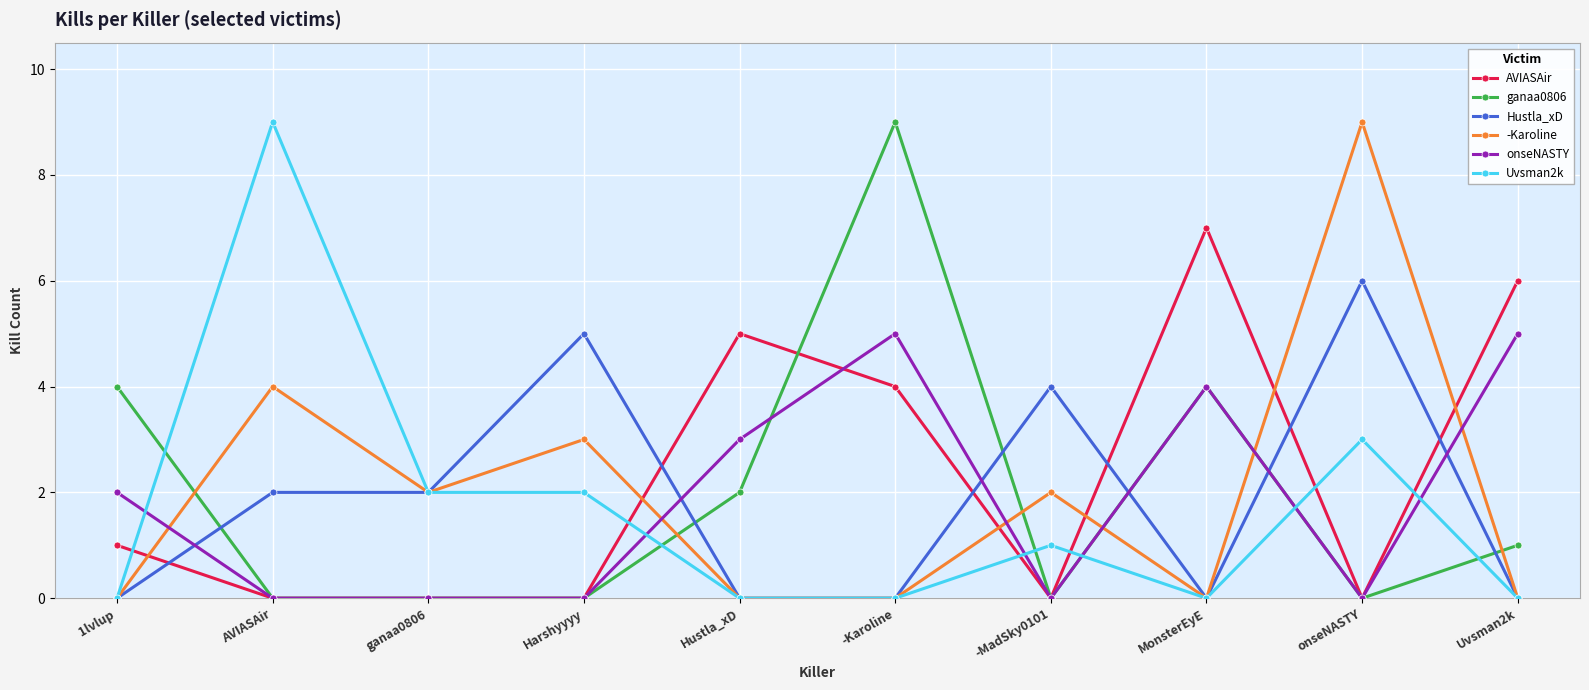

Reading left to right, transcribe all the data shown in this chart.

AVIASAir: 1	0	0	0	5	4	0	7	0	6
ganaa0806: 4	0	0	0	2	9	0	4	0	1
Hustla_xD: 0	2	2	5	0	0	4	0	6	0
-Karoline: 0	4	2	3	0	0	2	0	9	0
onseNASTY: 2	0	0	0	3	5	0	4	0	5
Uvsman2k: 0	9	2	2	0	0	1	0	3	0